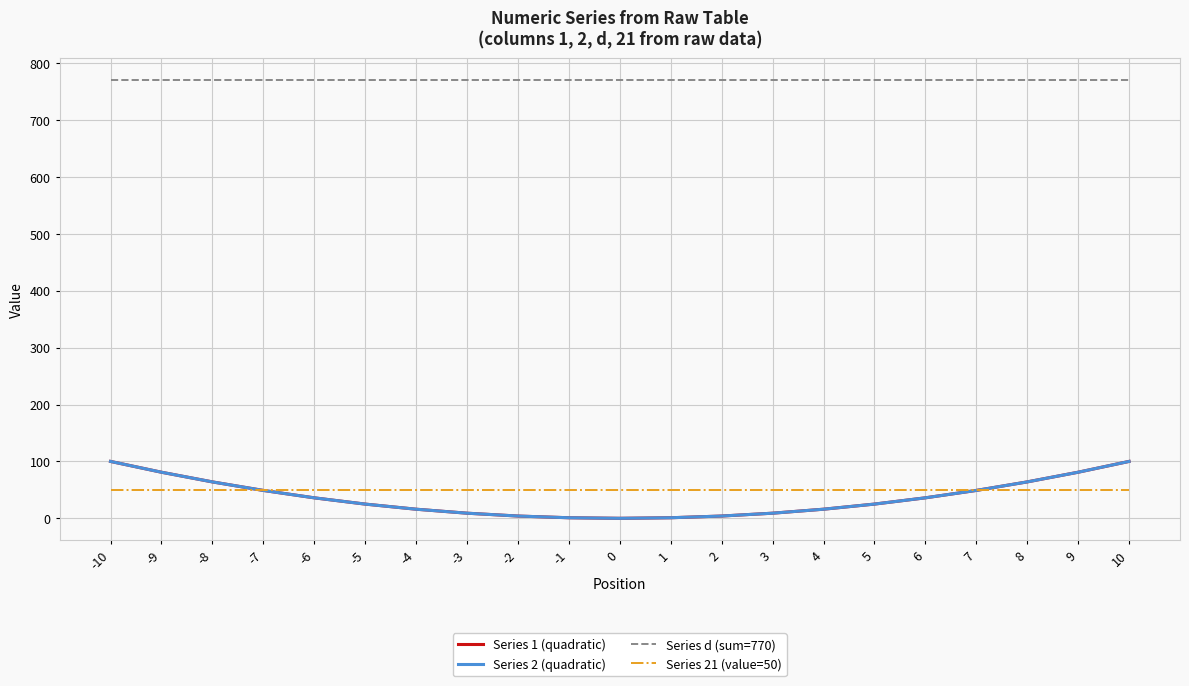

True or false: Series d (sum=770) and Series 21 (value=50) cross at least once.

False